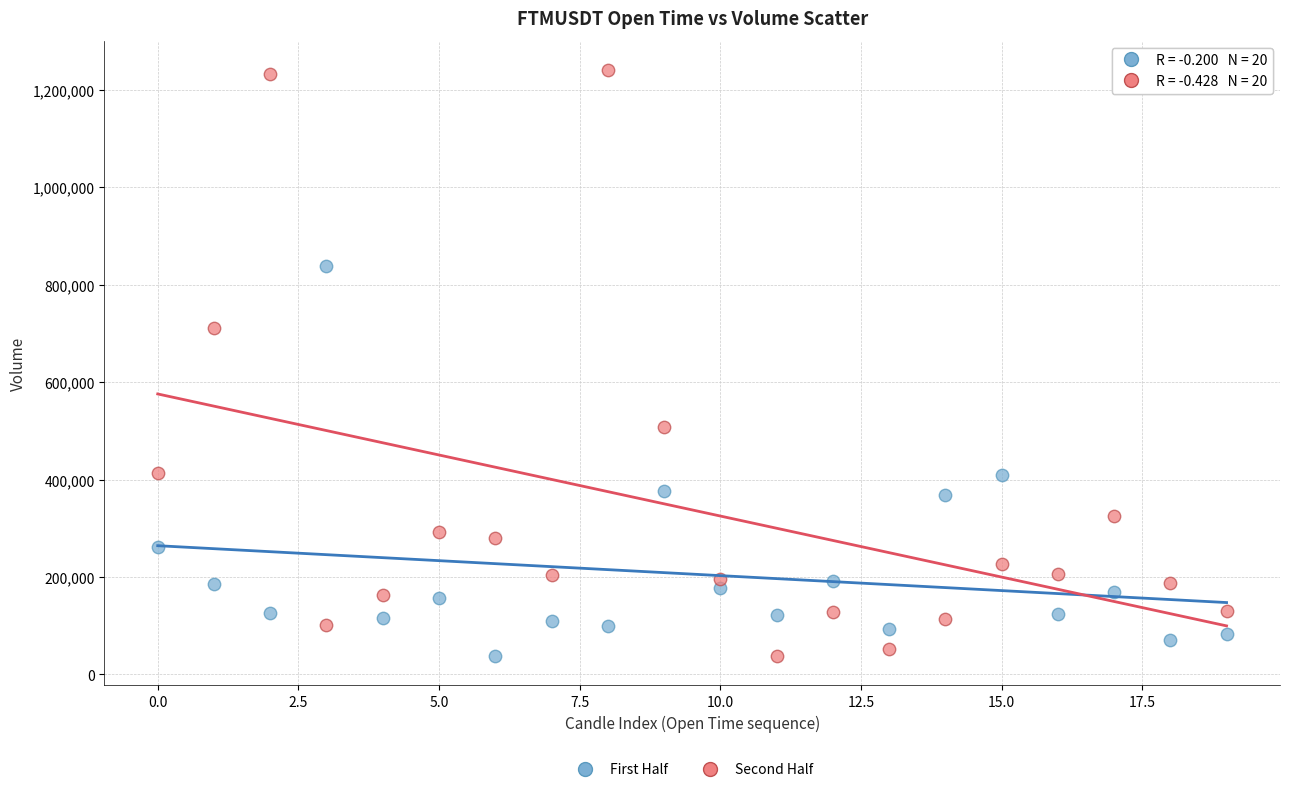

Across all series, what Y value is closest to 639084?

710450